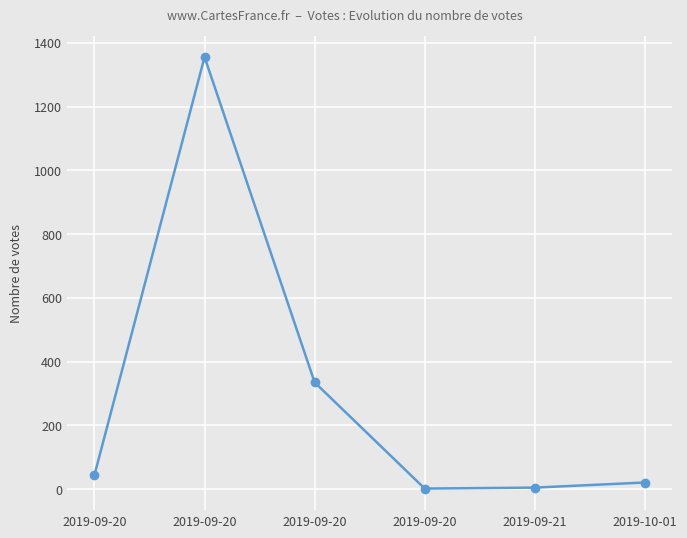

How many data points does each series have?

6